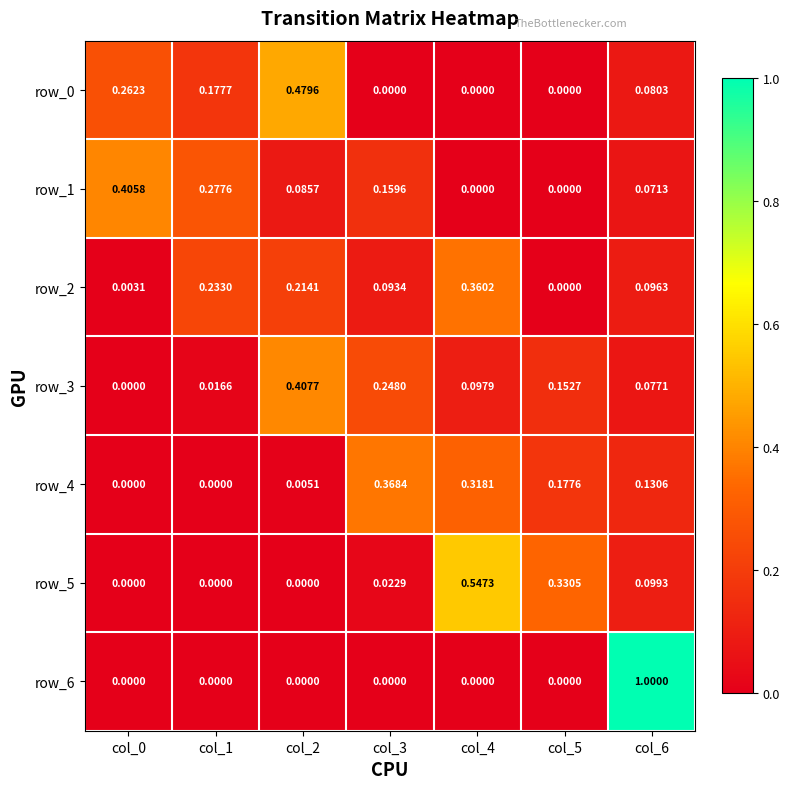

The value of row_2 at col_6 is 0.1. True or false?

False